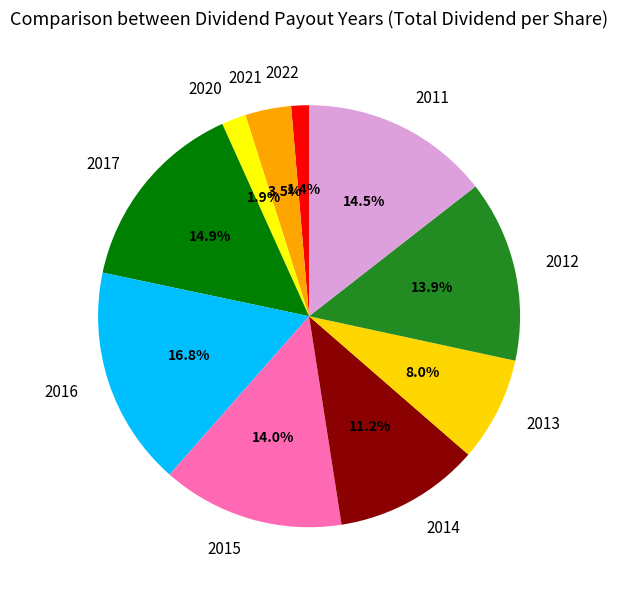

Which slice is the smallest?

2022